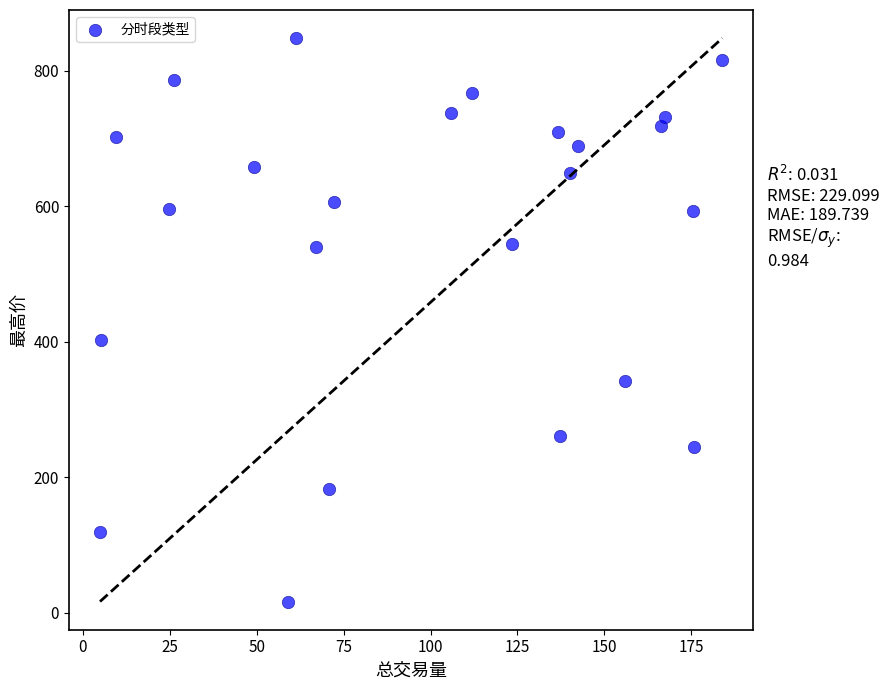

What Y value in the scatter plot is closest to 432?

402.1